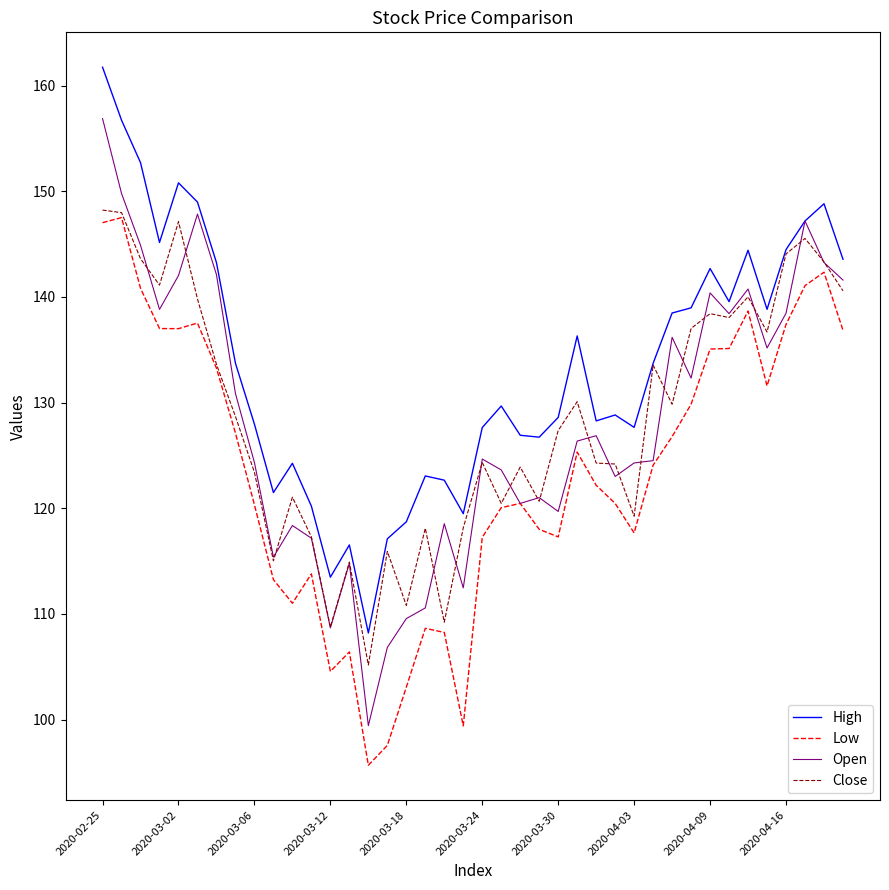

Which series has the widest spread of values?

Open